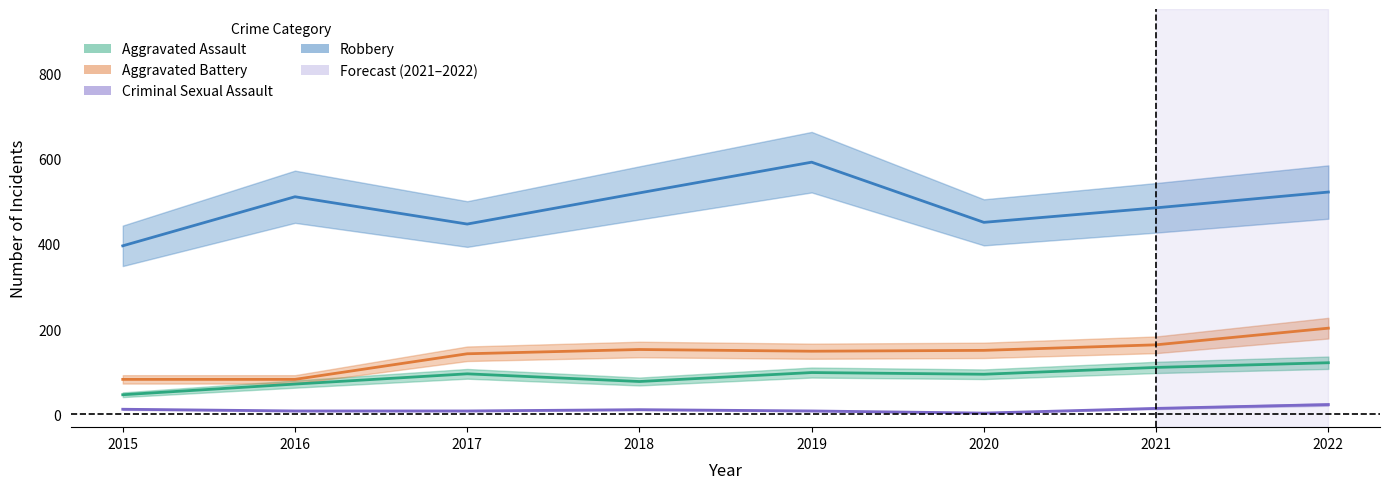

True or false: Criminal Sexual Assault and Robbery intersect in this chart.

False